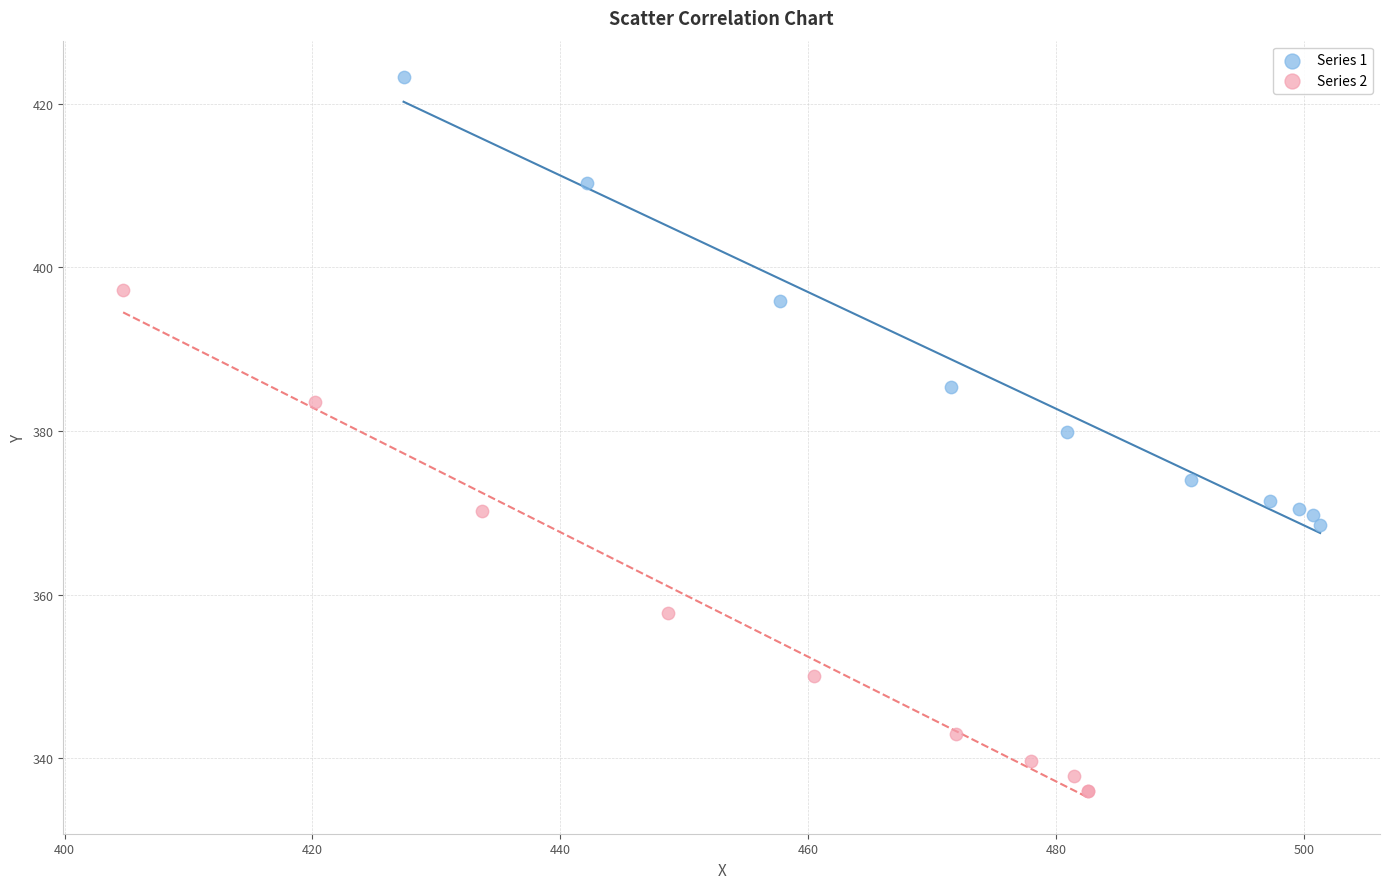

Which series contains the lowest Y value?

Series 2